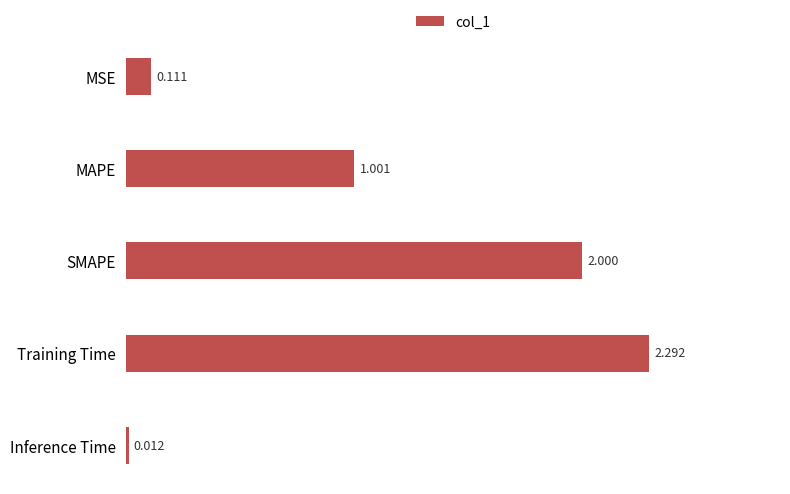

What is the label of the 4th bar from the bottom?

MAPE